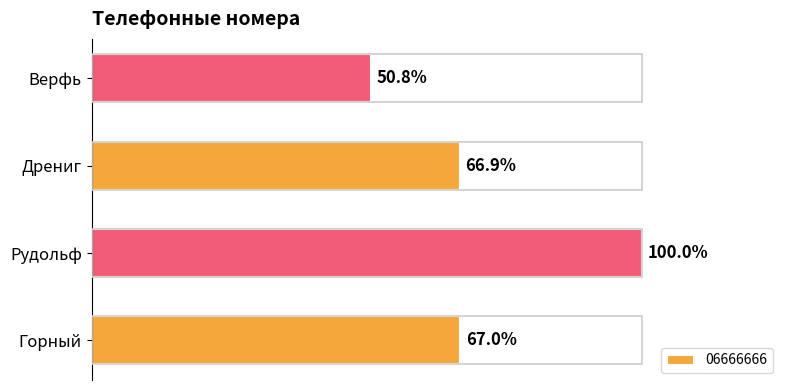

Does the chart contain any negative values?

No